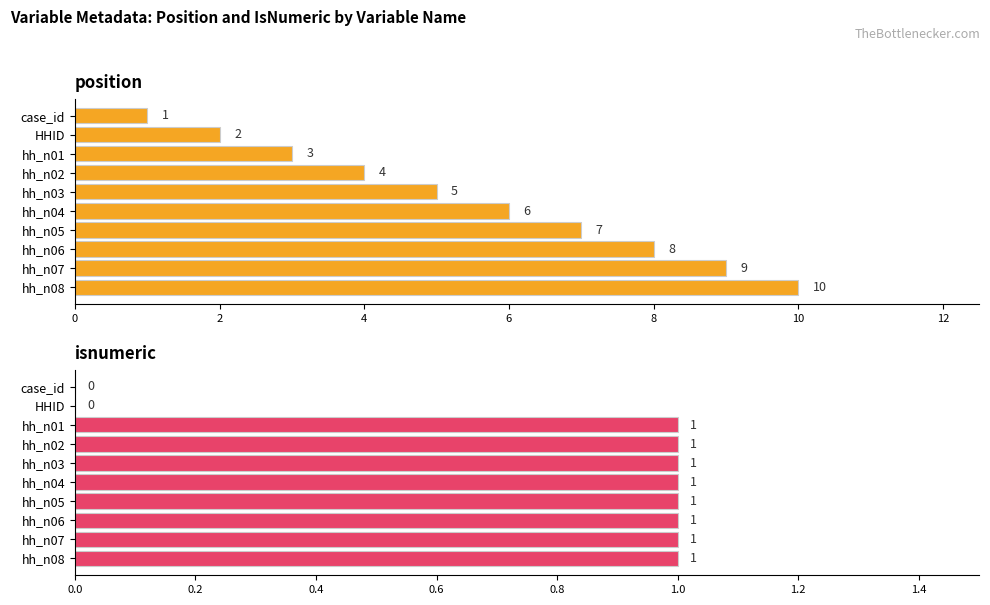

What are all the series names shown in the legend?

position, isnumeric